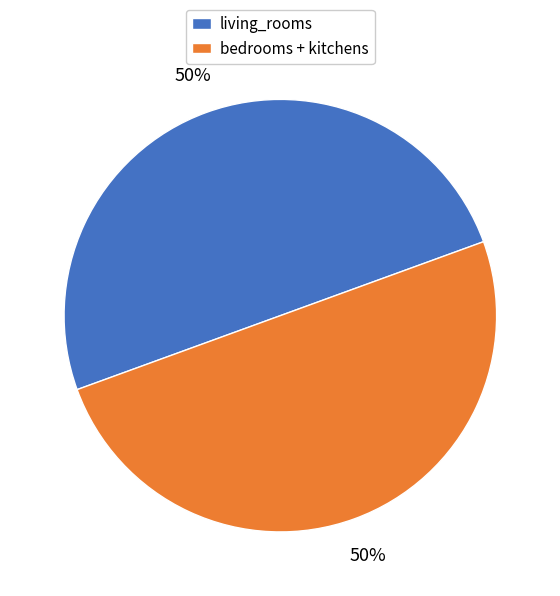

Count the number of slices in the pie.

2